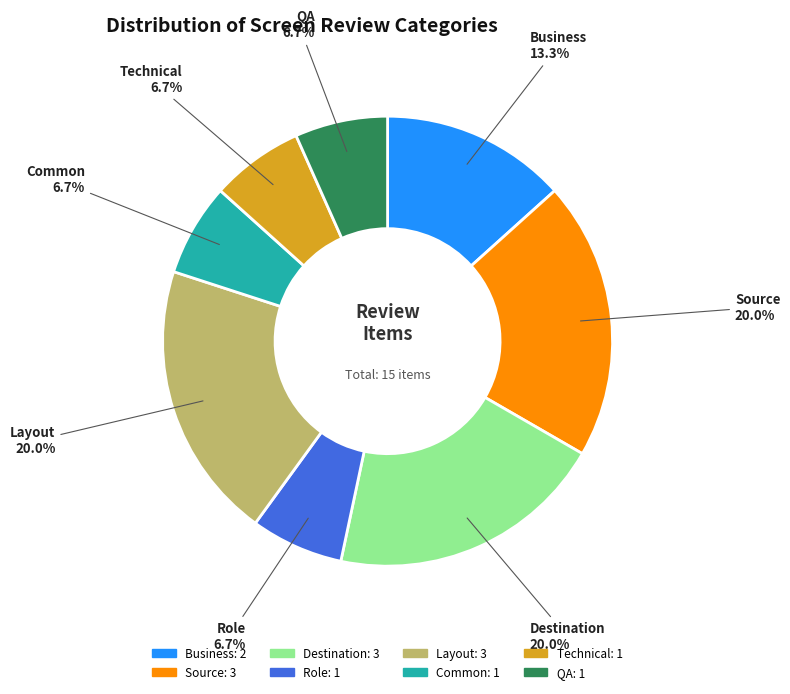

How many slices are in this pie chart?

8